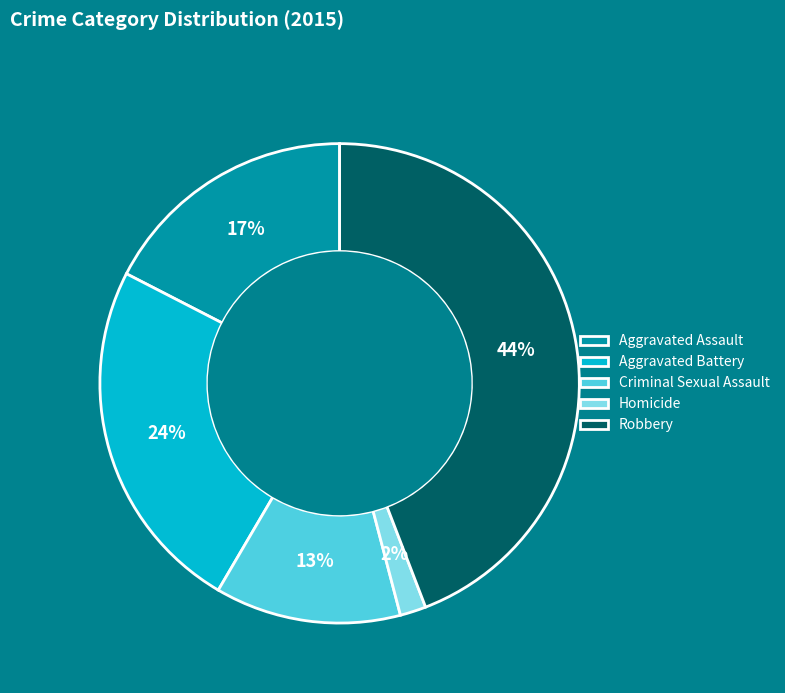

What percentage is the Aggravated Battery slice, to the nearest percent?

24%